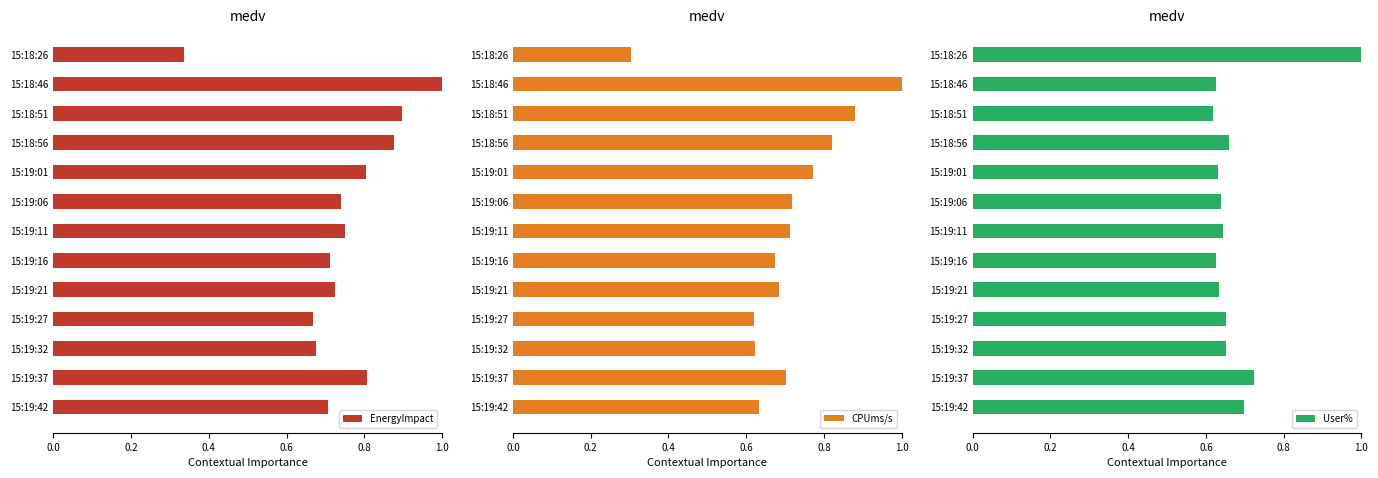

The CPUms/s series shows 0.2 at 15:19:21. True or false?

False